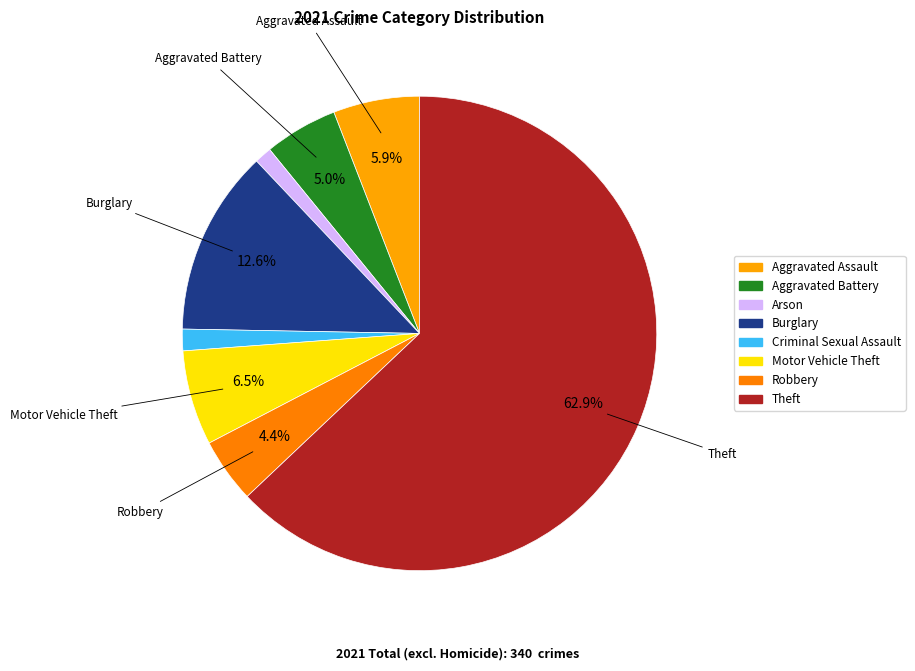

Between Theft and Aggravated Battery, which is larger?

Theft